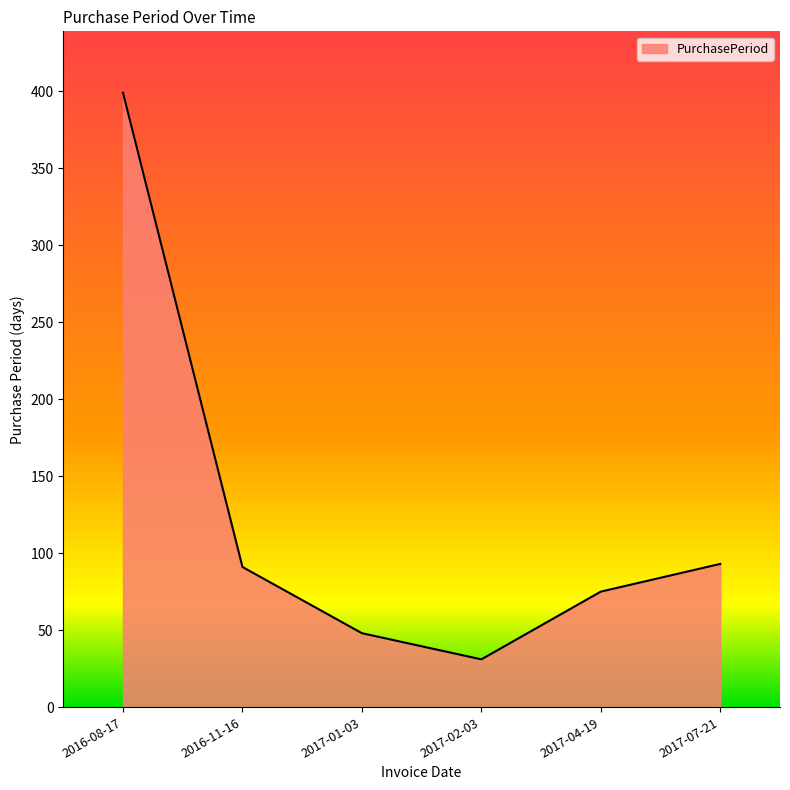

Is it true that the value at 2017-04-19 is 110?

False